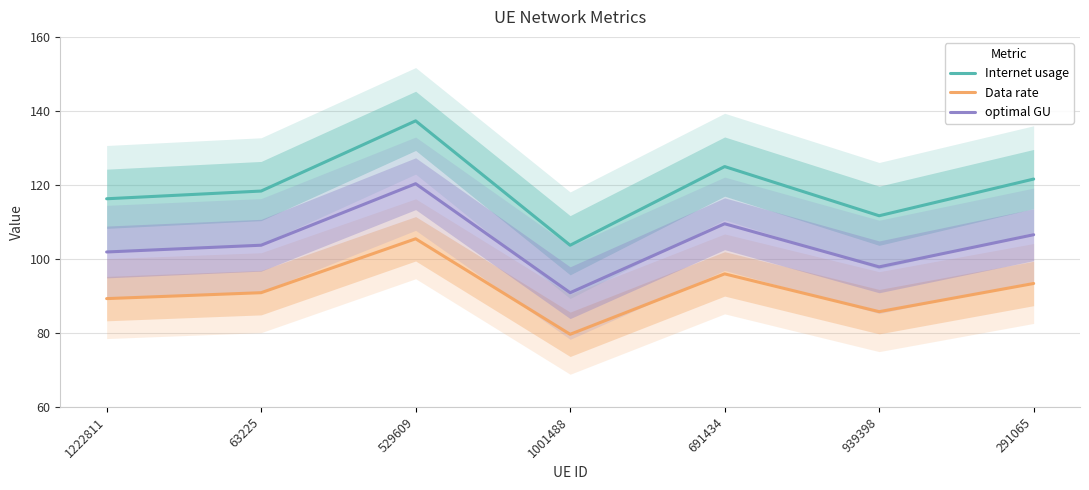

Reading left to right, extract all data points from this chart.

Internet usage: 1222811=116.2	63225=118.3	529609=137.3	1001488=103.7	691434=125.0	939398=111.7	291065=121.6
Data rate: 1222811=89.3	63225=90.9	529609=105.4	1001488=79.6	691434=95.9	939398=85.7	291065=93.4
optimal GU: 1222811=101.9	63225=103.7	529609=120.3	1001488=90.9	691434=109.5	939398=97.8	291065=106.5